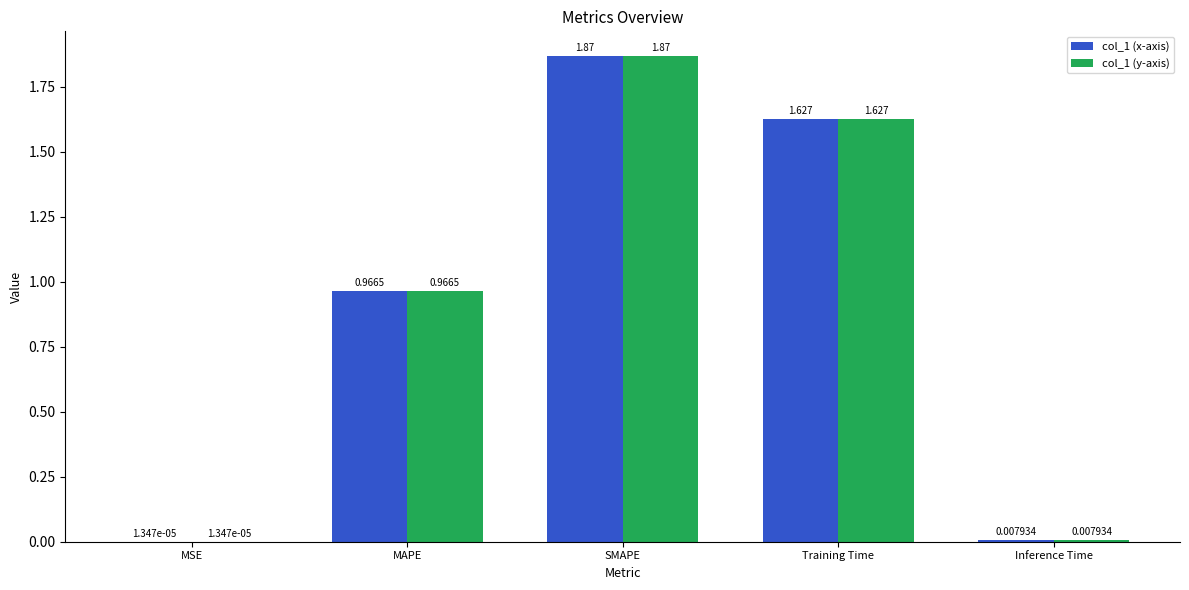

At which label is col_1 (x-axis) closest to 0?

MSE